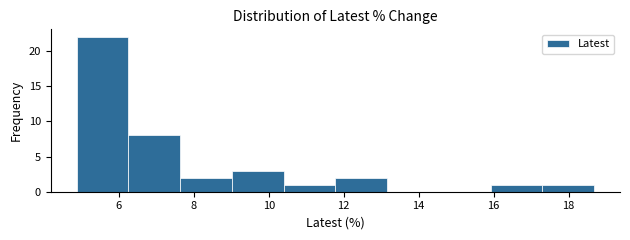

Reading left to right, transcribe this chart: for each bar, give the range it covers on the x-axis and its height. Neither the bar edges nor the heights are printed on the chart, so give them approximately, as read against the axes.

4.8 to 6.2: 22
6.2 to 7.6: 8
7.6 to 9.0: 2
9.0 to 10.4: 3
10.4 to 11.8: 1
11.8 to 13.2: 2
13.2 to 14.6: 0
14.6 to 16.0: 0
16.0 to 17.4: 1
17.4 to 18.6: 1